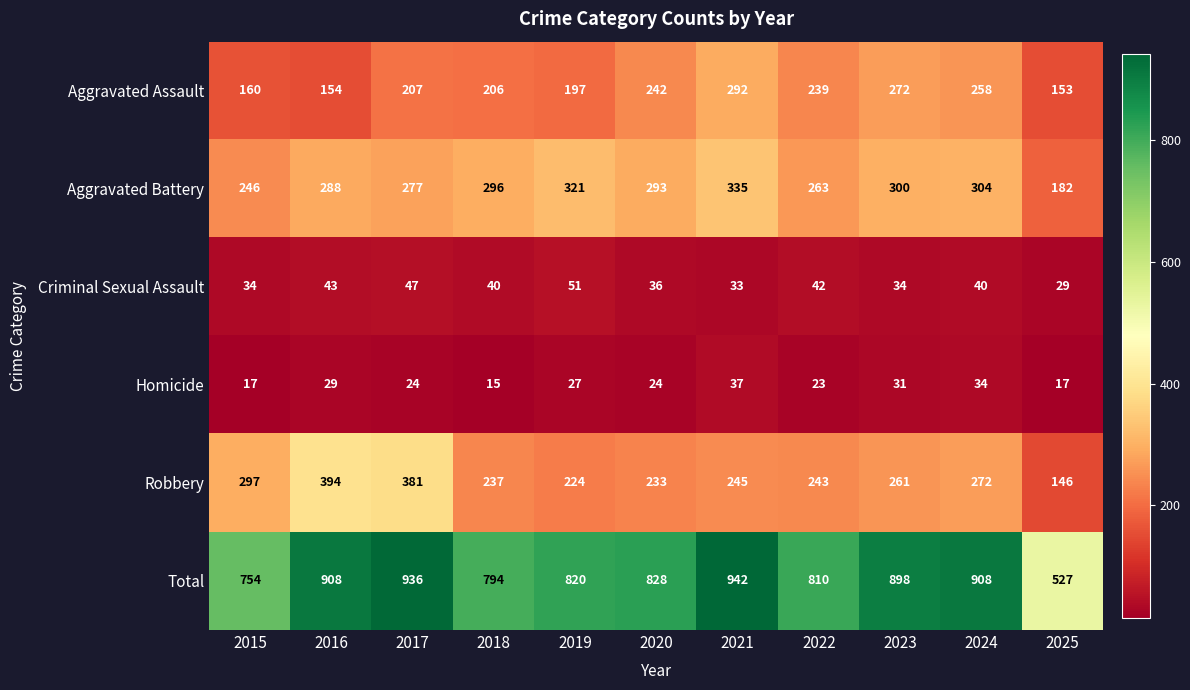

Which series has the widest spread of values?

Total